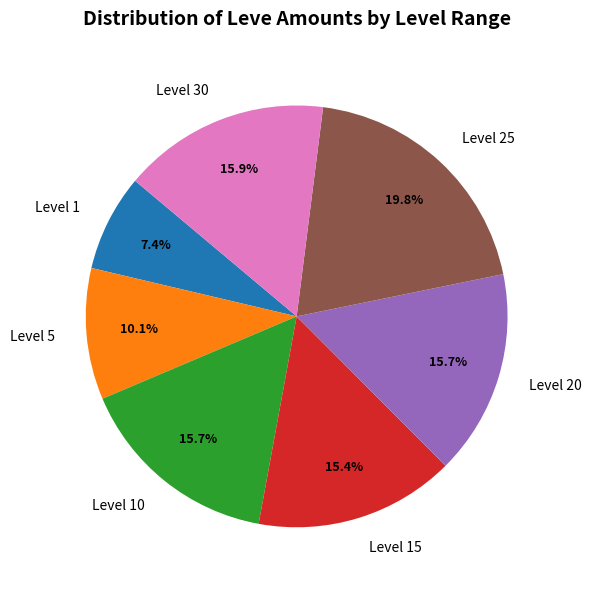

What is the largest slice in the pie chart?

Level 25